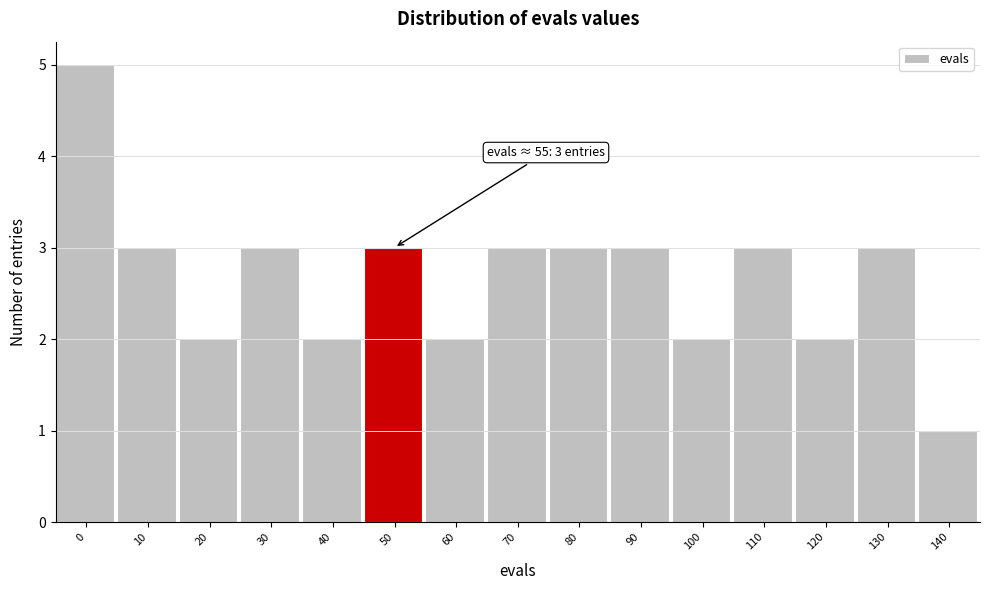

Reading left to right, extract all data points from this chart.

0=5	10=3	20=2	30=3	40=2	50=3	60=2	70=3	80=3	90=3	100=2	110=3	120=2	130=3	140=1